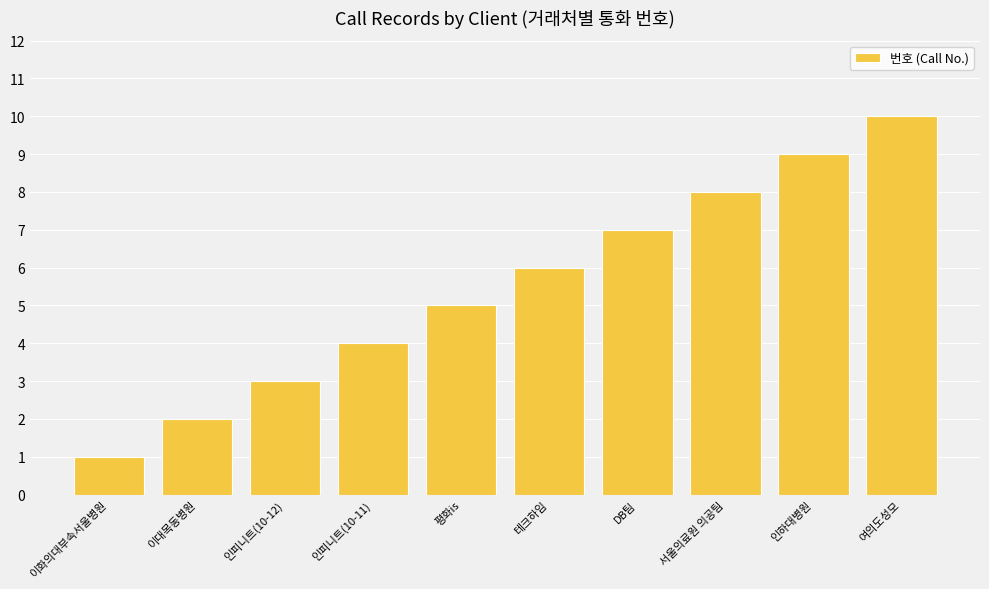

At which label is the value closest to 5?

평화is